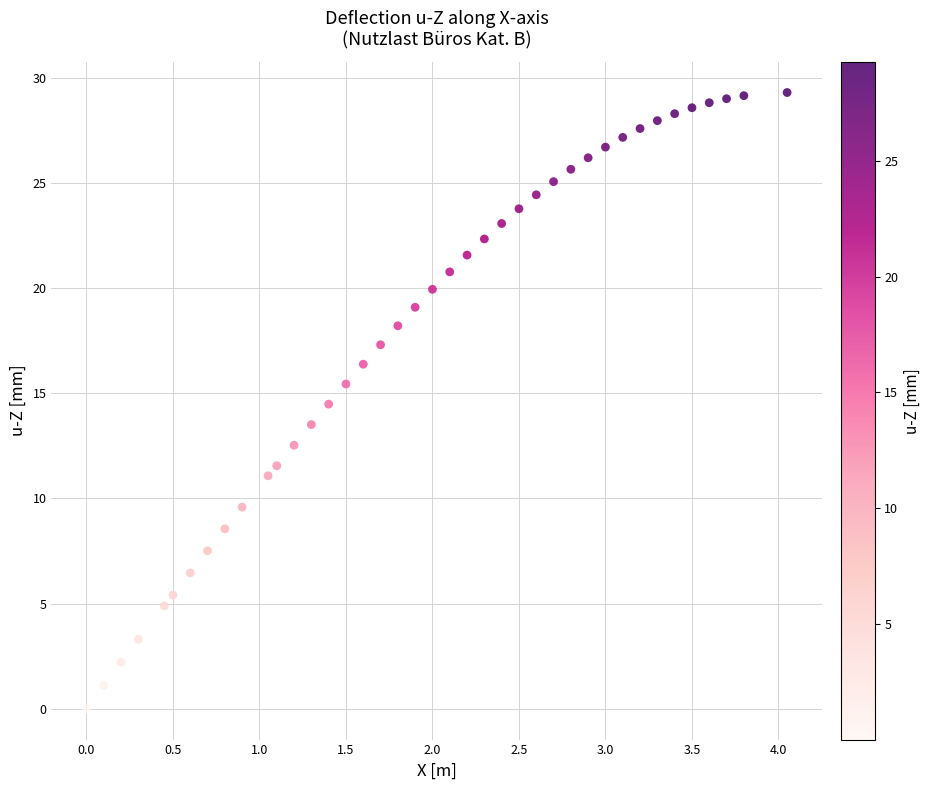

What is the range of Y values (max minus min)?

29.3